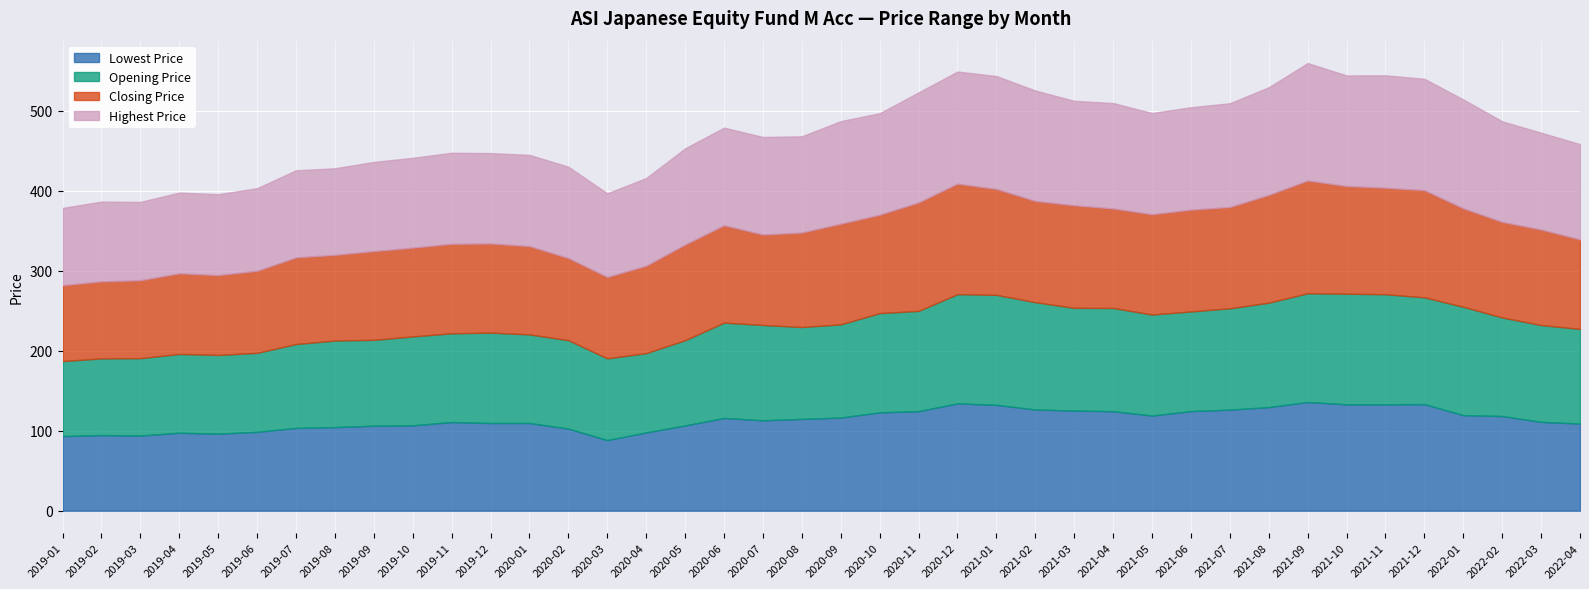

What is the label of the 10th point from the right?

2021-07